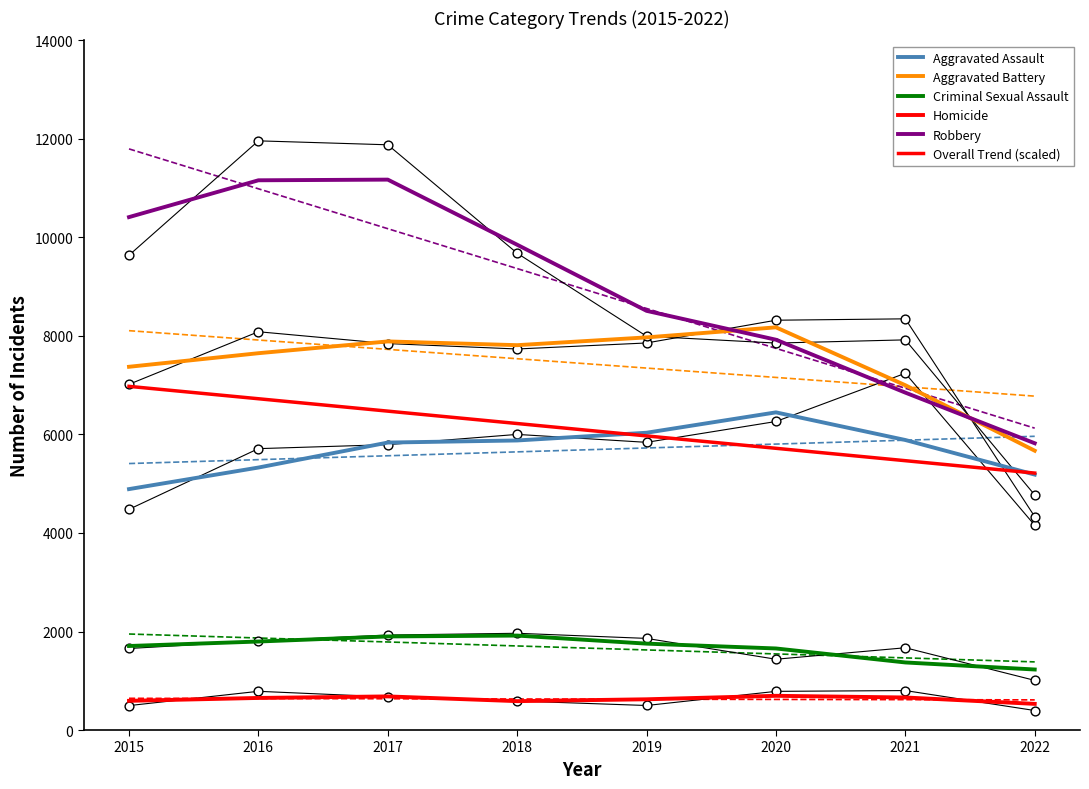

What are all the series names shown in the legend?

Aggravated Assault, Aggravated Battery, Criminal Sexual Assault, Homicide, Robbery, Overall Trend (scaled)